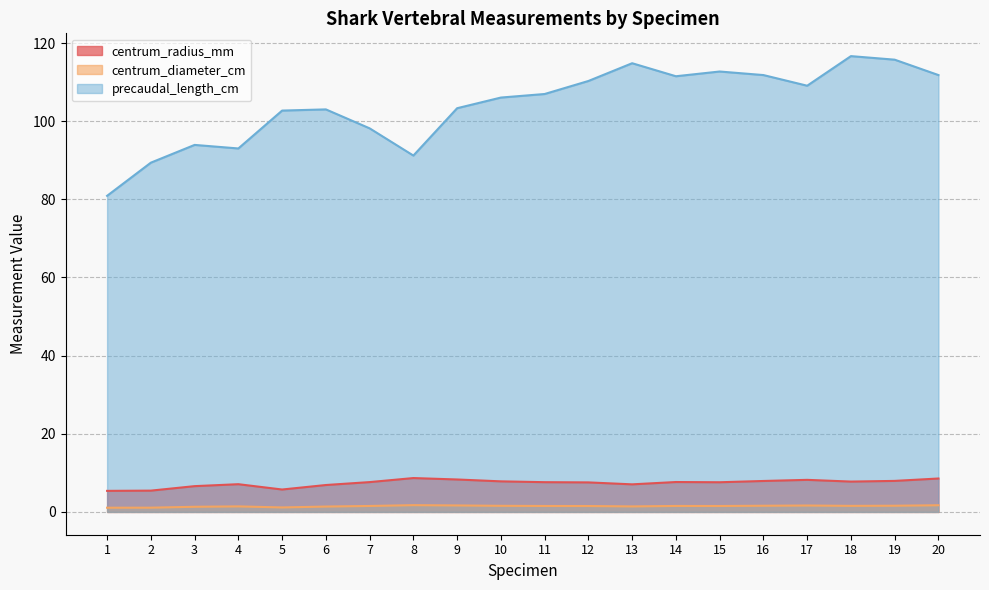

What is the minimum value for centrum_diameter_cm?

1.1